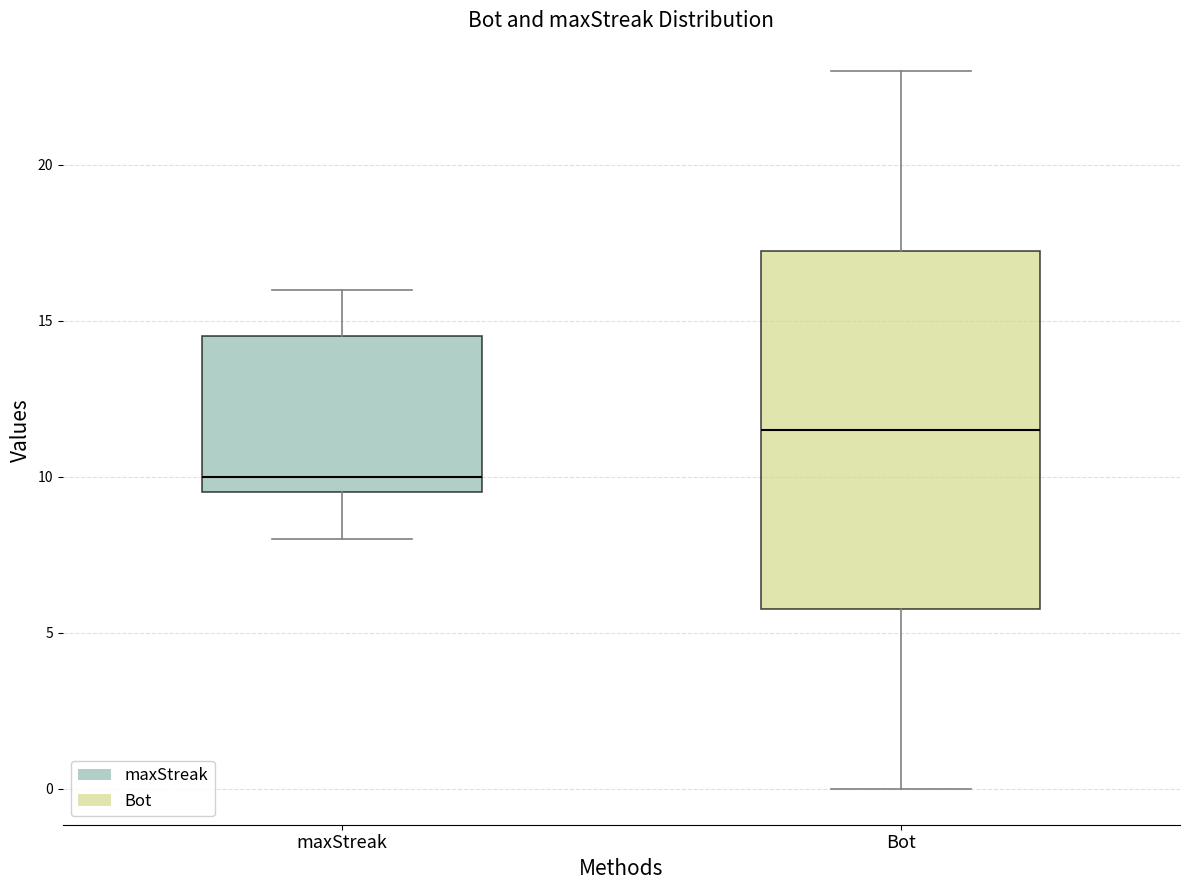

Which box is the tallest, from its lower edge to its upper edge?

Bot